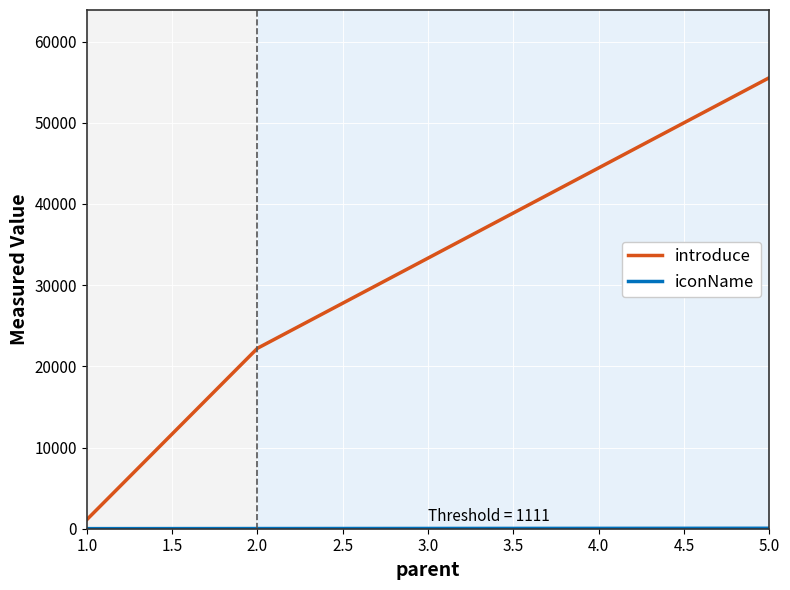

At which category is the sum across all series the highest?

5.0